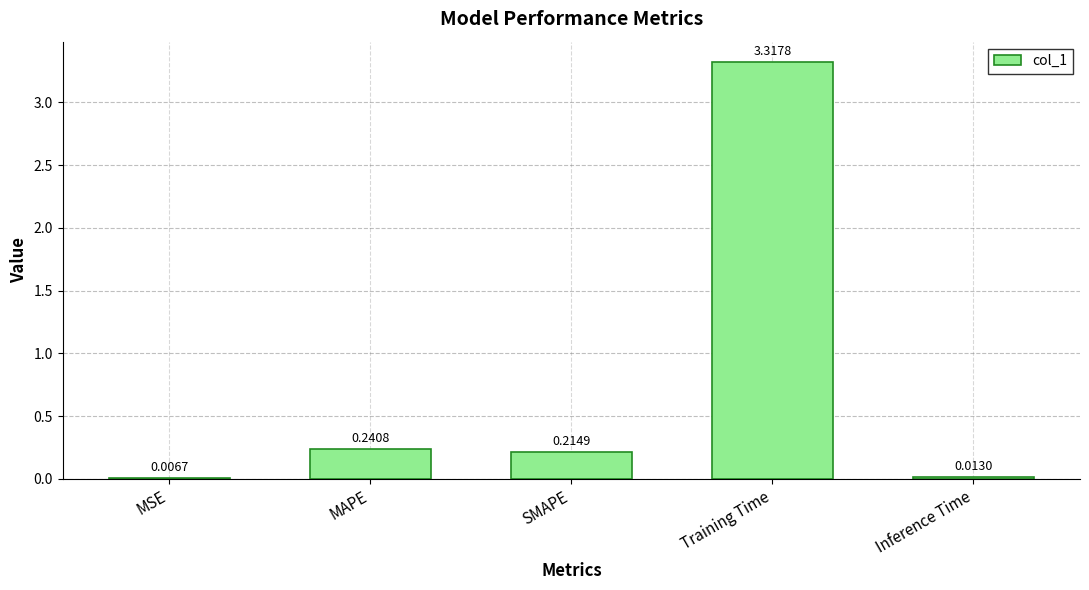

Which category has the highest value across all series?

Training Time